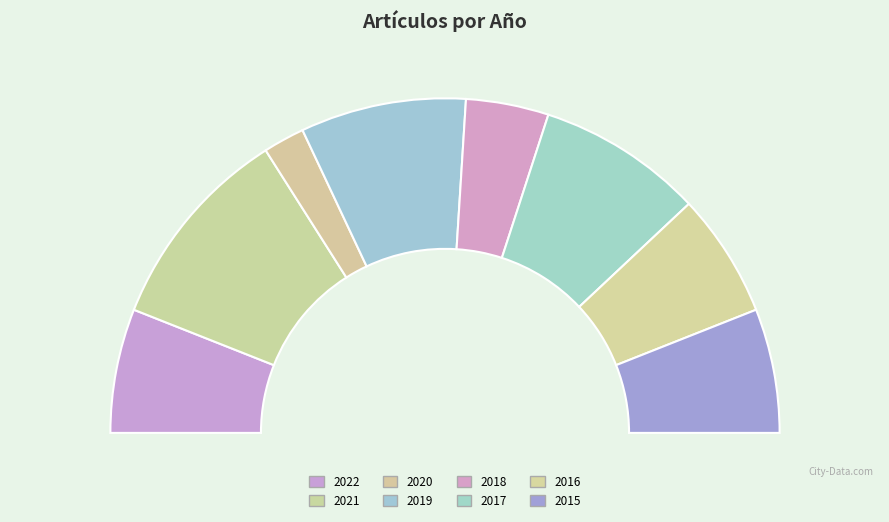

Does any single category account for the majority?

No